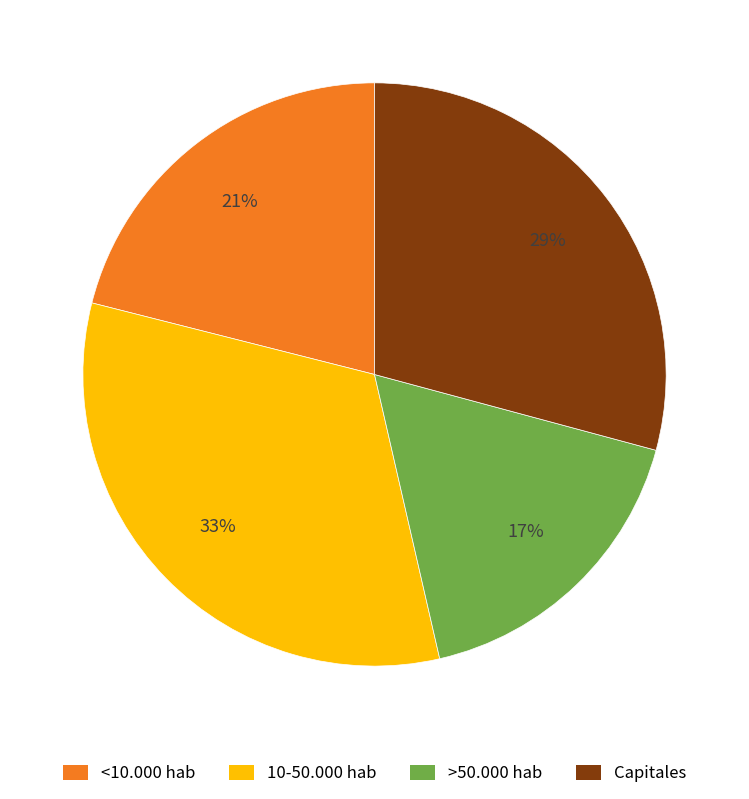

To the nearest percent, what percentage of the pie is <10.000 hab?

21%